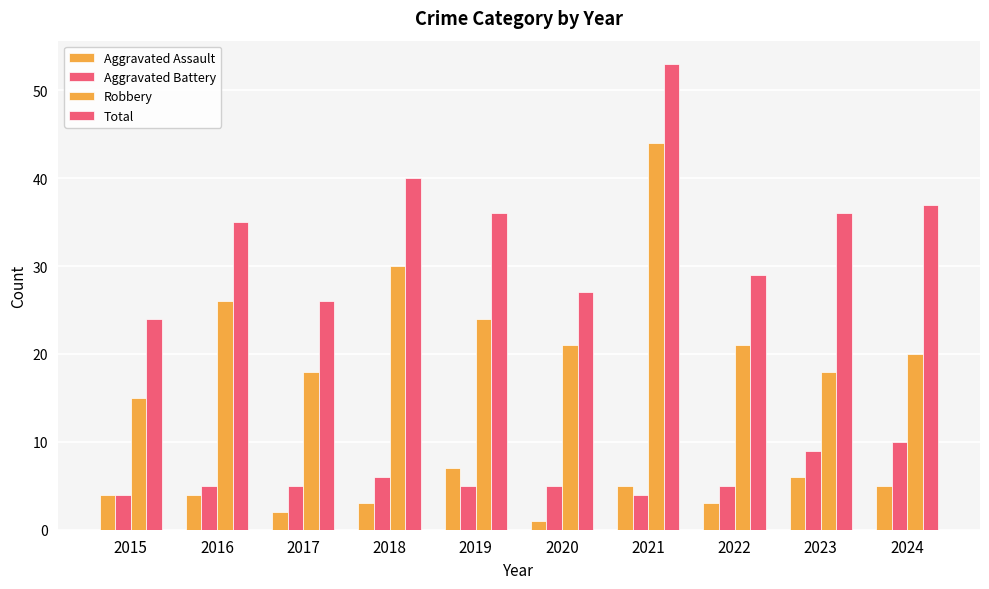

What is the difference between the maximum and minimum values in the Robbery series?

29